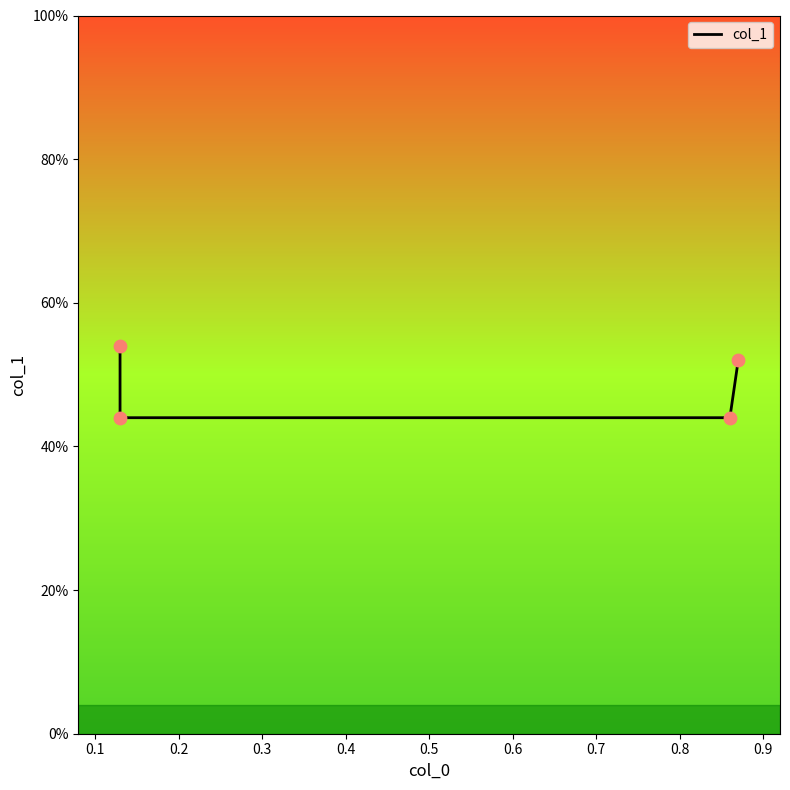

Which has a higher value, 0.3 or 0.2?

0.3